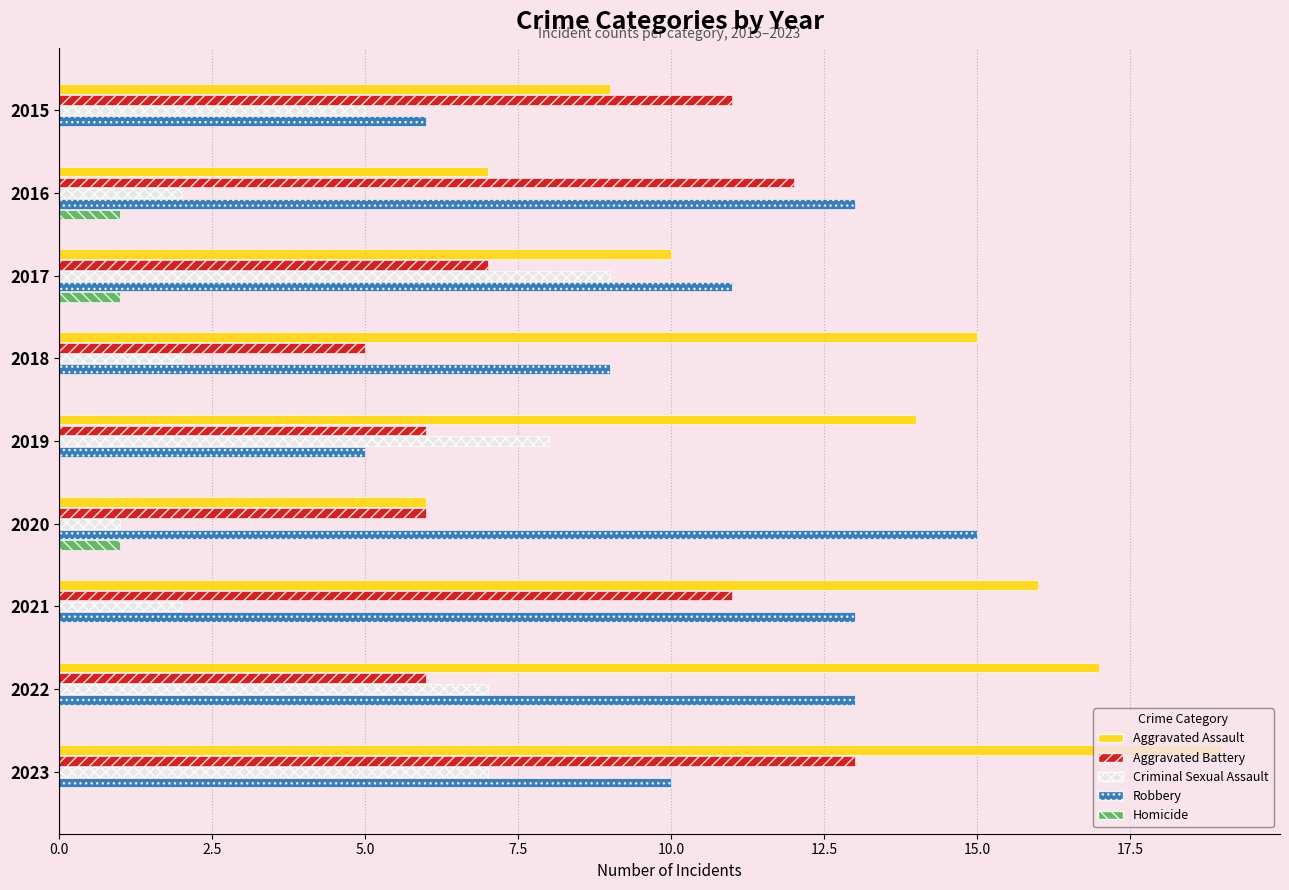

Which series changed the most between 2021 and 2023?

Criminal Sexual Assault